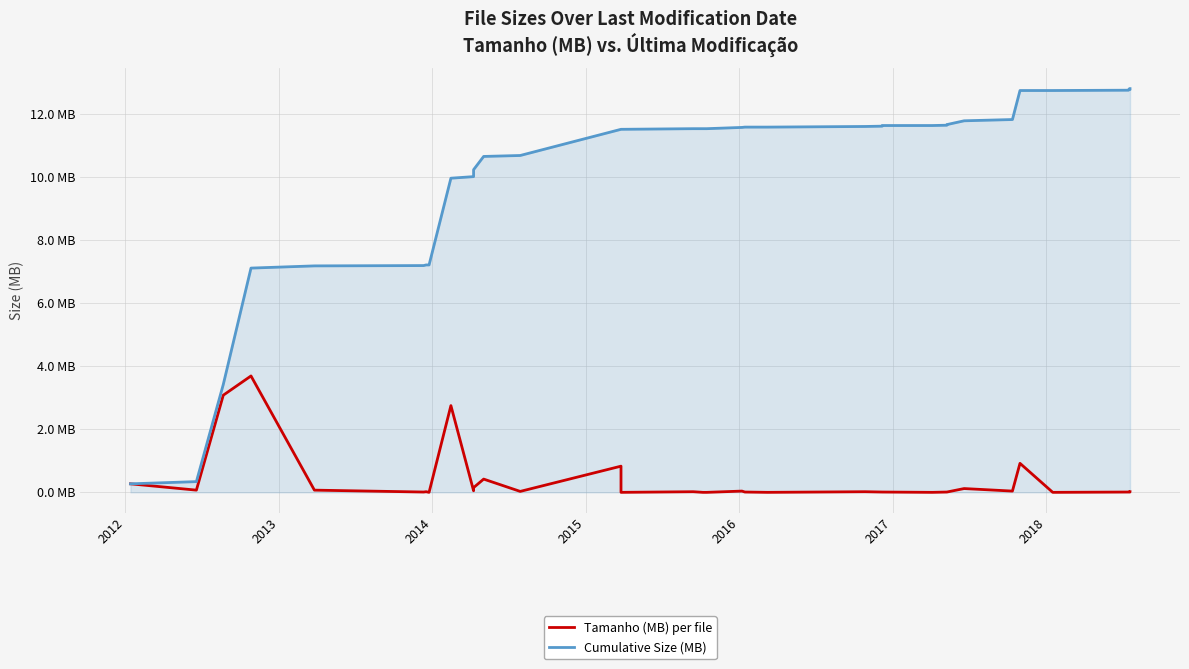

True or false: Cumulative Size (MB) and Tamanho (MB) per file intersect in this chart.

False